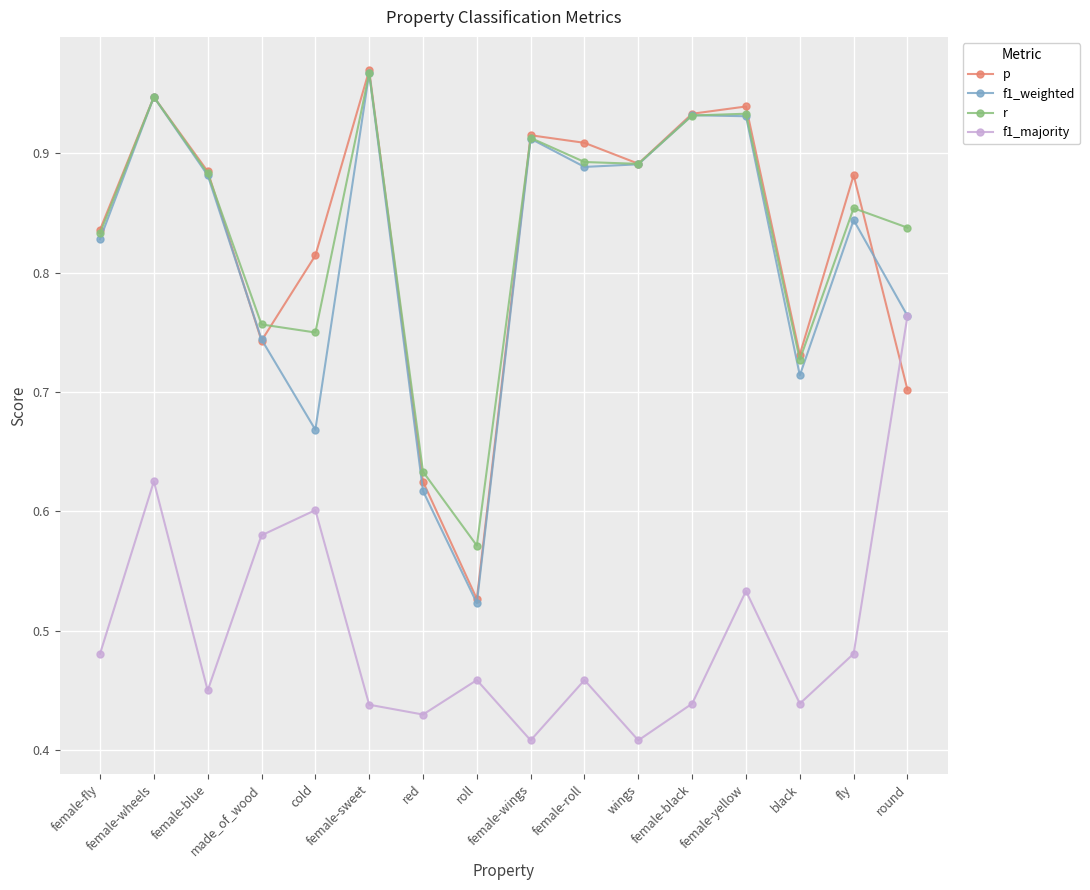

Which series has the widest spread of values?

f1_weighted